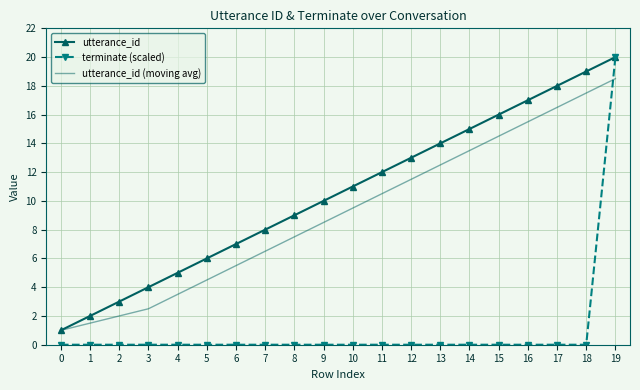

Is the value of utterance_id at 4 greater than the value of terminate (scaled) at 19?

No